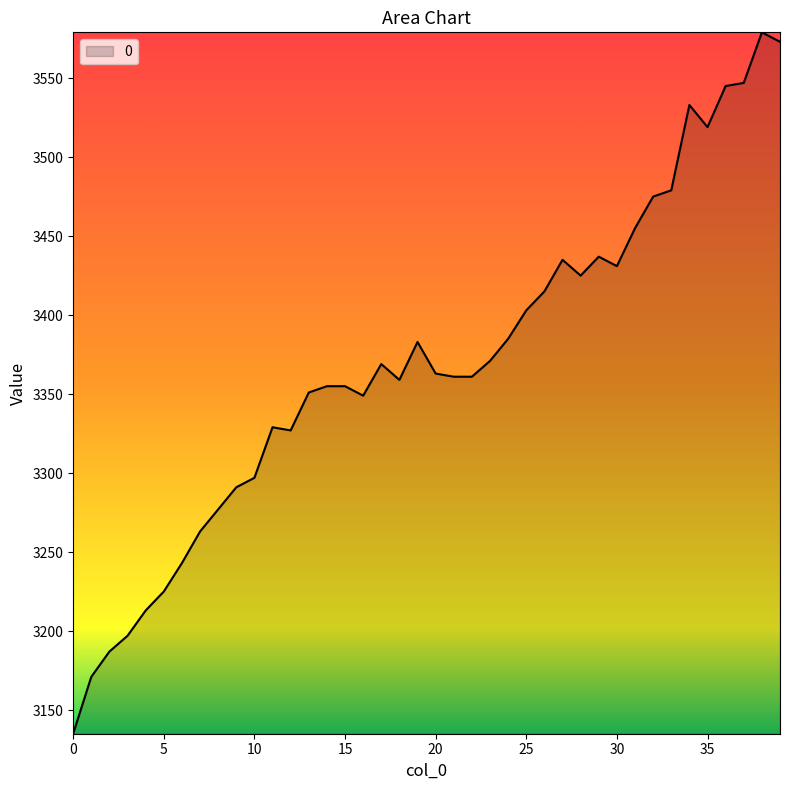

What is the smallest value displayed?

3135